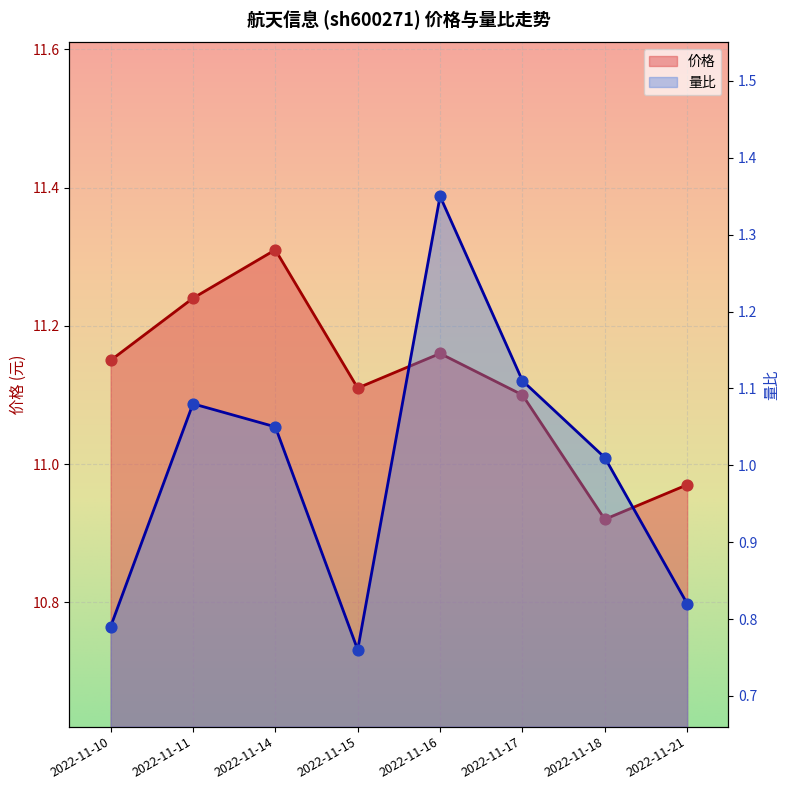

At how many categories does at least one series exceed 8?

8